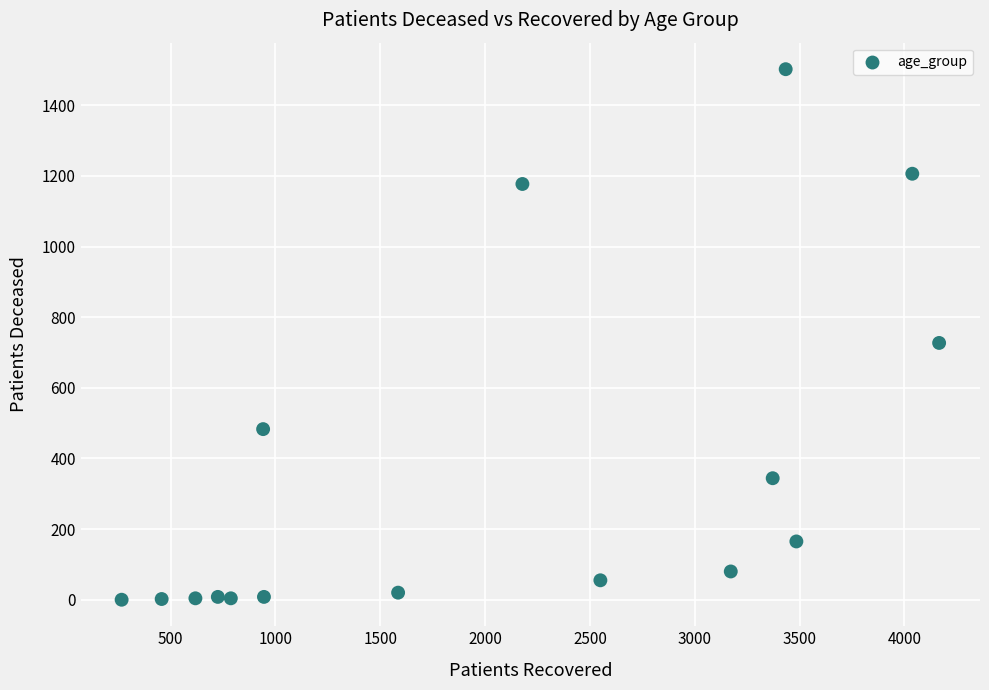

What Y value in the scatter plot is closest to 751?

727